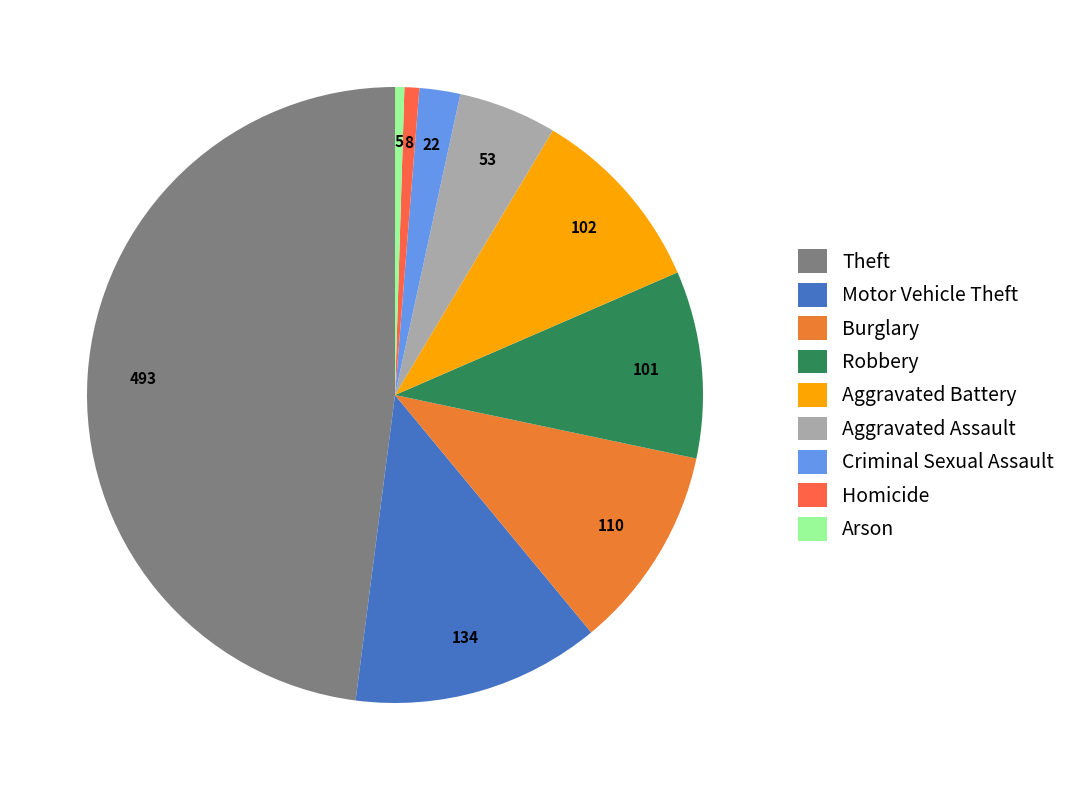

Count the number of slices in the pie.

9